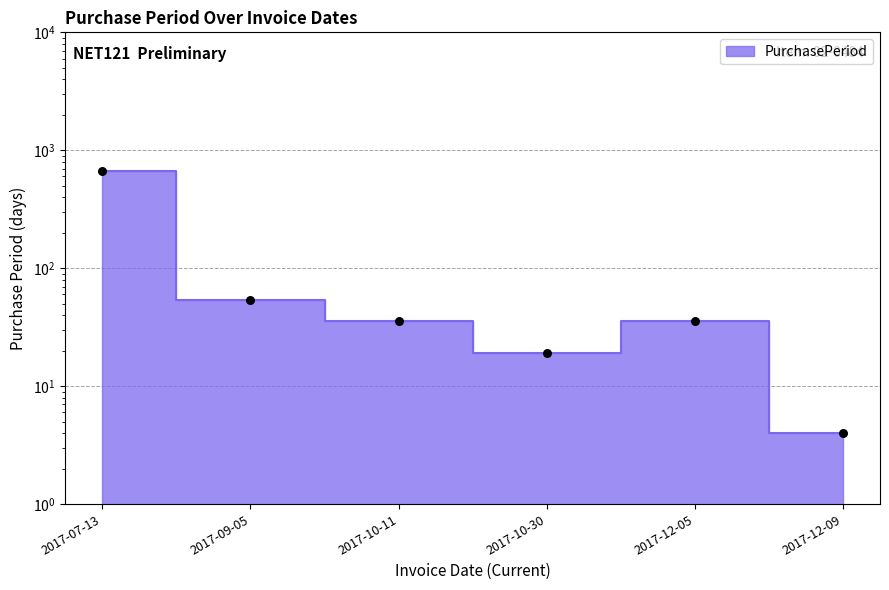

What is the change in value from 2017-07-13 to 2017-12-09?

-669